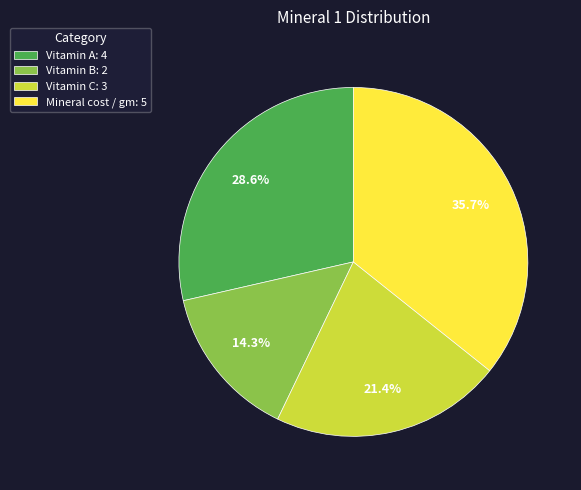

To the nearest percent, what is the average slice percentage?

25%